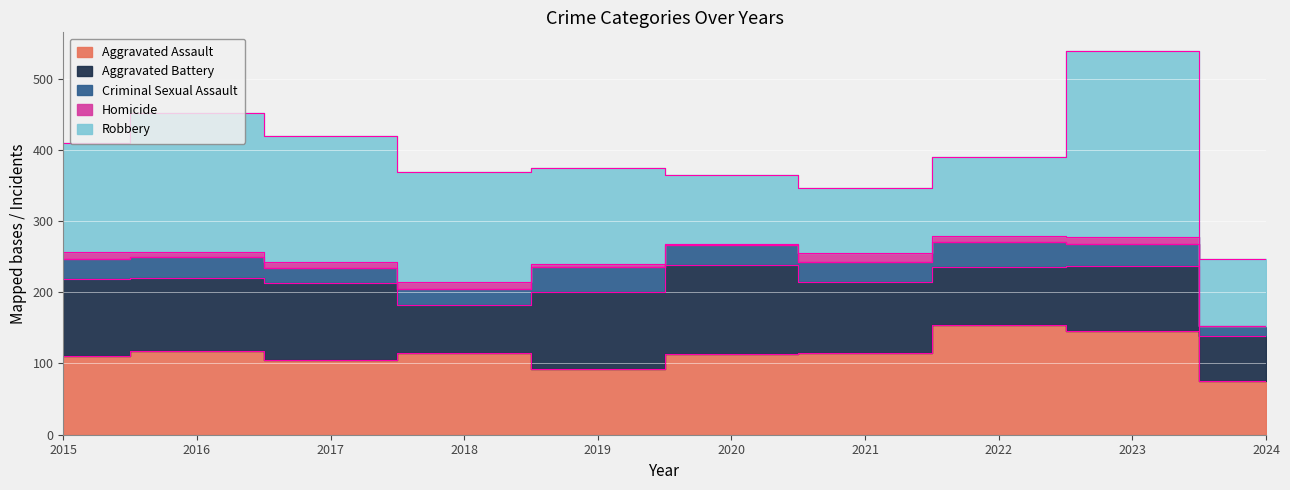

Reading left to right, list all the values displayed in this chart.

Aggravated Assault: 2015=110	2016=118	2017=105	2018=115	2019=92	2020=113	2021=115	2022=154	2023=145	2024=75
Aggravated Battery: 2015=108	2016=102	2017=108	2018=67	2019=108	2020=125	2021=100	2022=81	2023=92	2024=64
Criminal Sexual Assault: 2015=29	2016=30	2017=21	2018=22	2019=35	2020=28	2021=27	2022=35	2023=31	2024=13
Homicide: 2015=9	2016=7	2017=8	2018=10	2019=5	2020=2	2021=13	2022=9	2023=10	2024=1
Robbery: 2015=154	2016=194	2017=178	2018=155	2019=135	2020=97	2021=91	2022=111	2023=260	2024=94